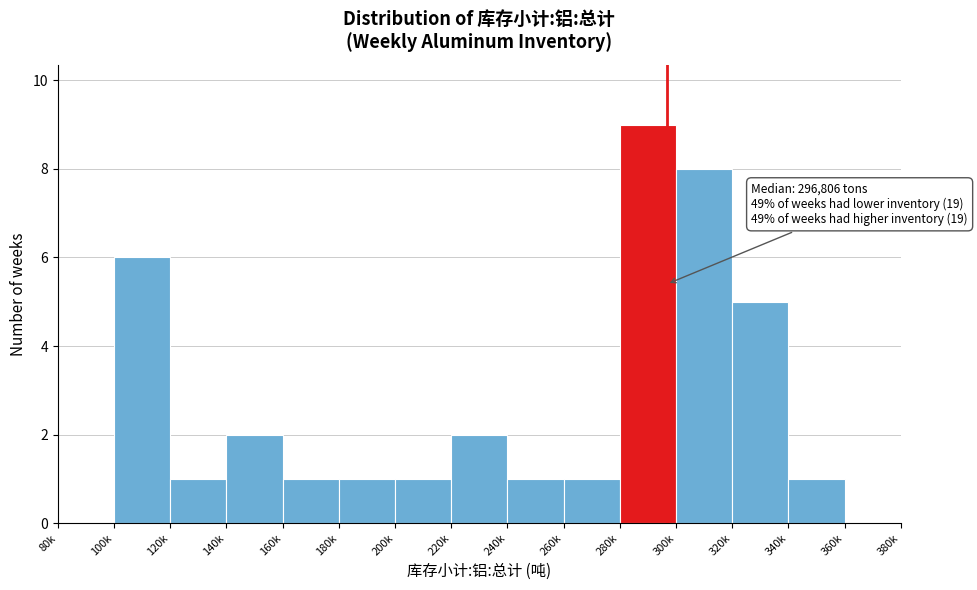

Reading left to right, extract all data points from this chart.

80k=0	100k=6	120k=1	140k=2	160k=1	180k=1	200k=1	220k=2	240k=1	260k=1	280k=9	300k=8	320k=5	340k=1	360k=0